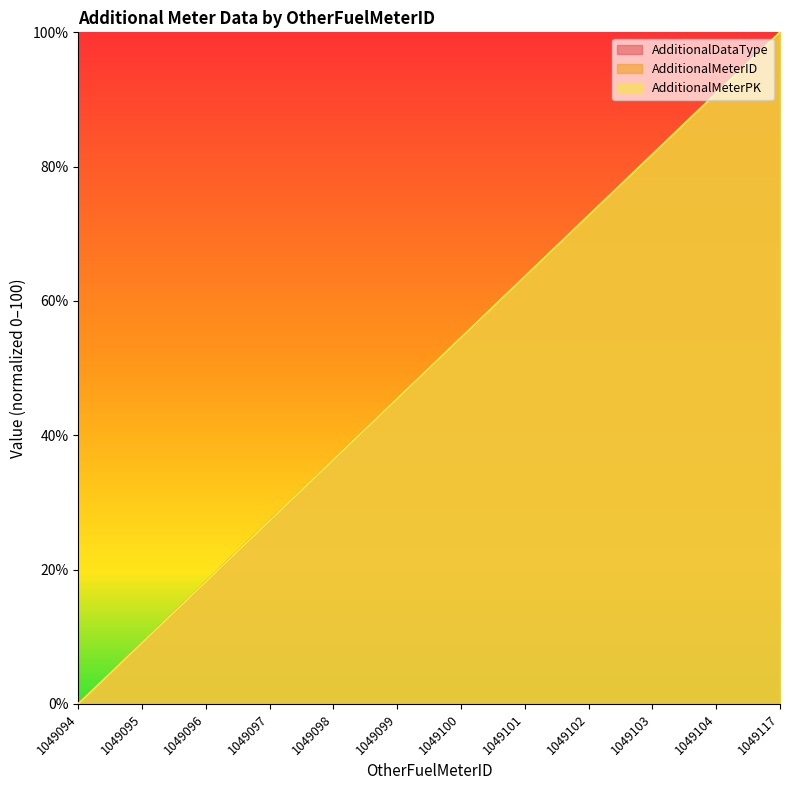

What is the sum of all AdditionalDataType values?

600.0